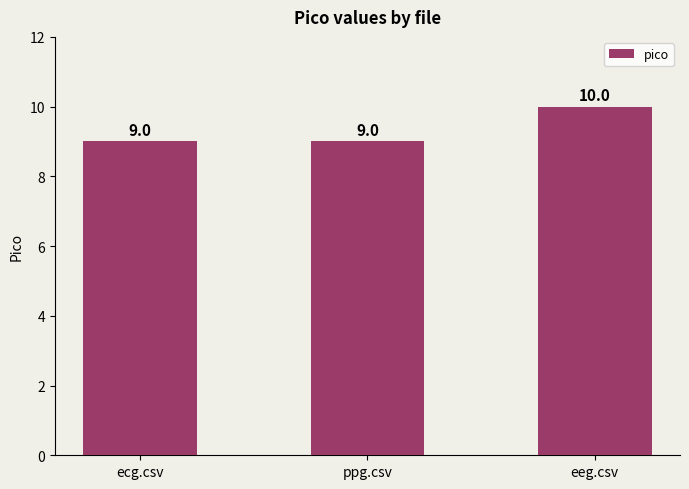

The value at ppg.csv is 16. True or false?

False